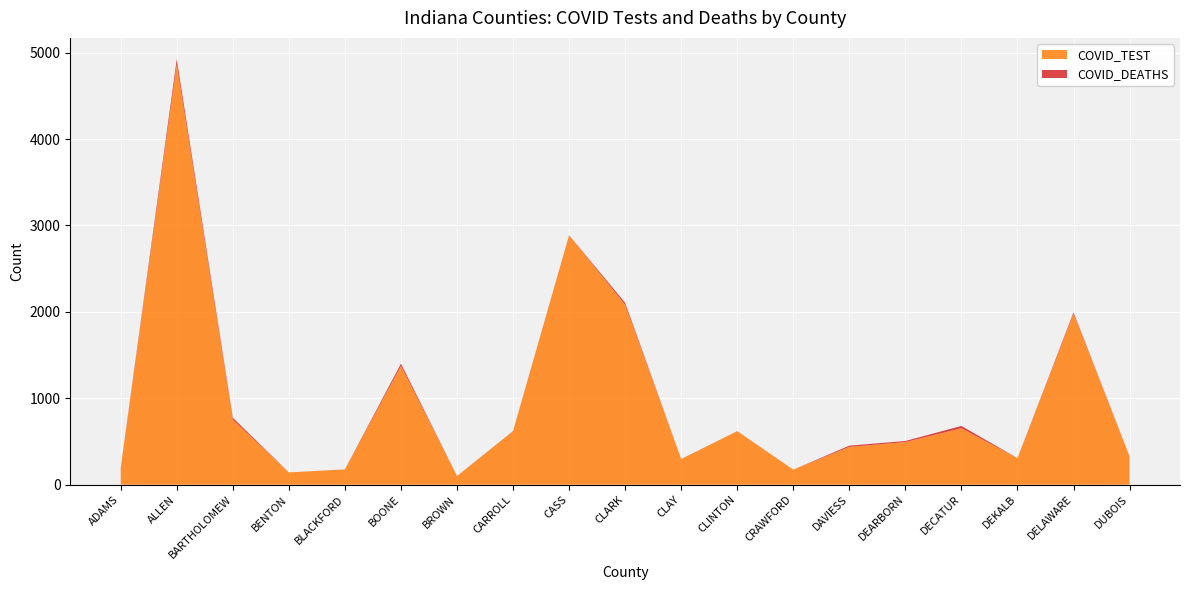

Which series changed the most between DEARBORN and DUBOIS?

COVID_TEST